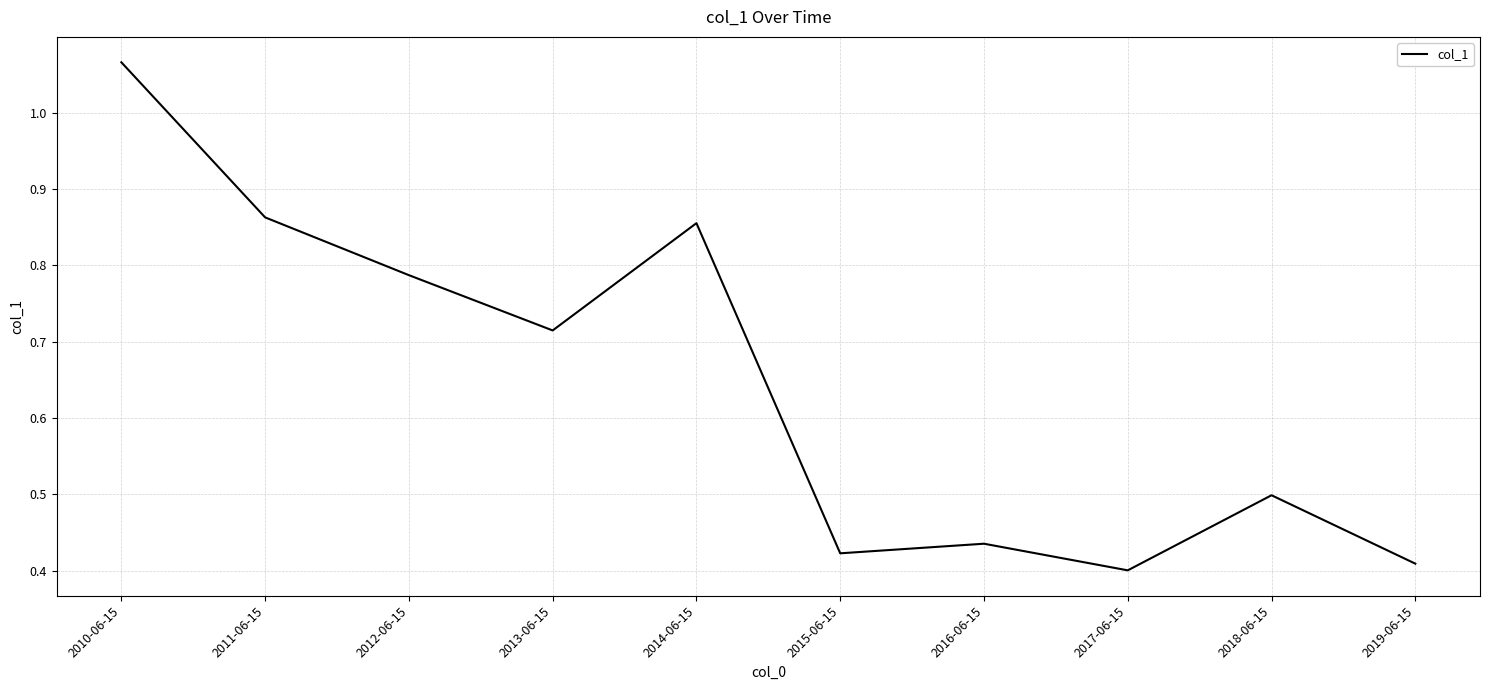

Is this an area chart (filled region under the line)?

No